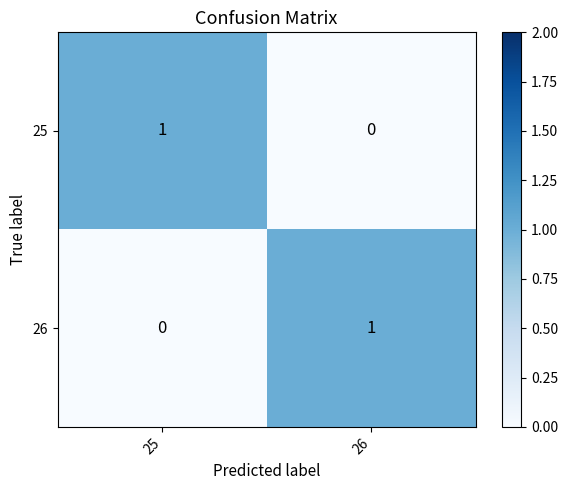

Which category has the lowest value in the 25 series?

26